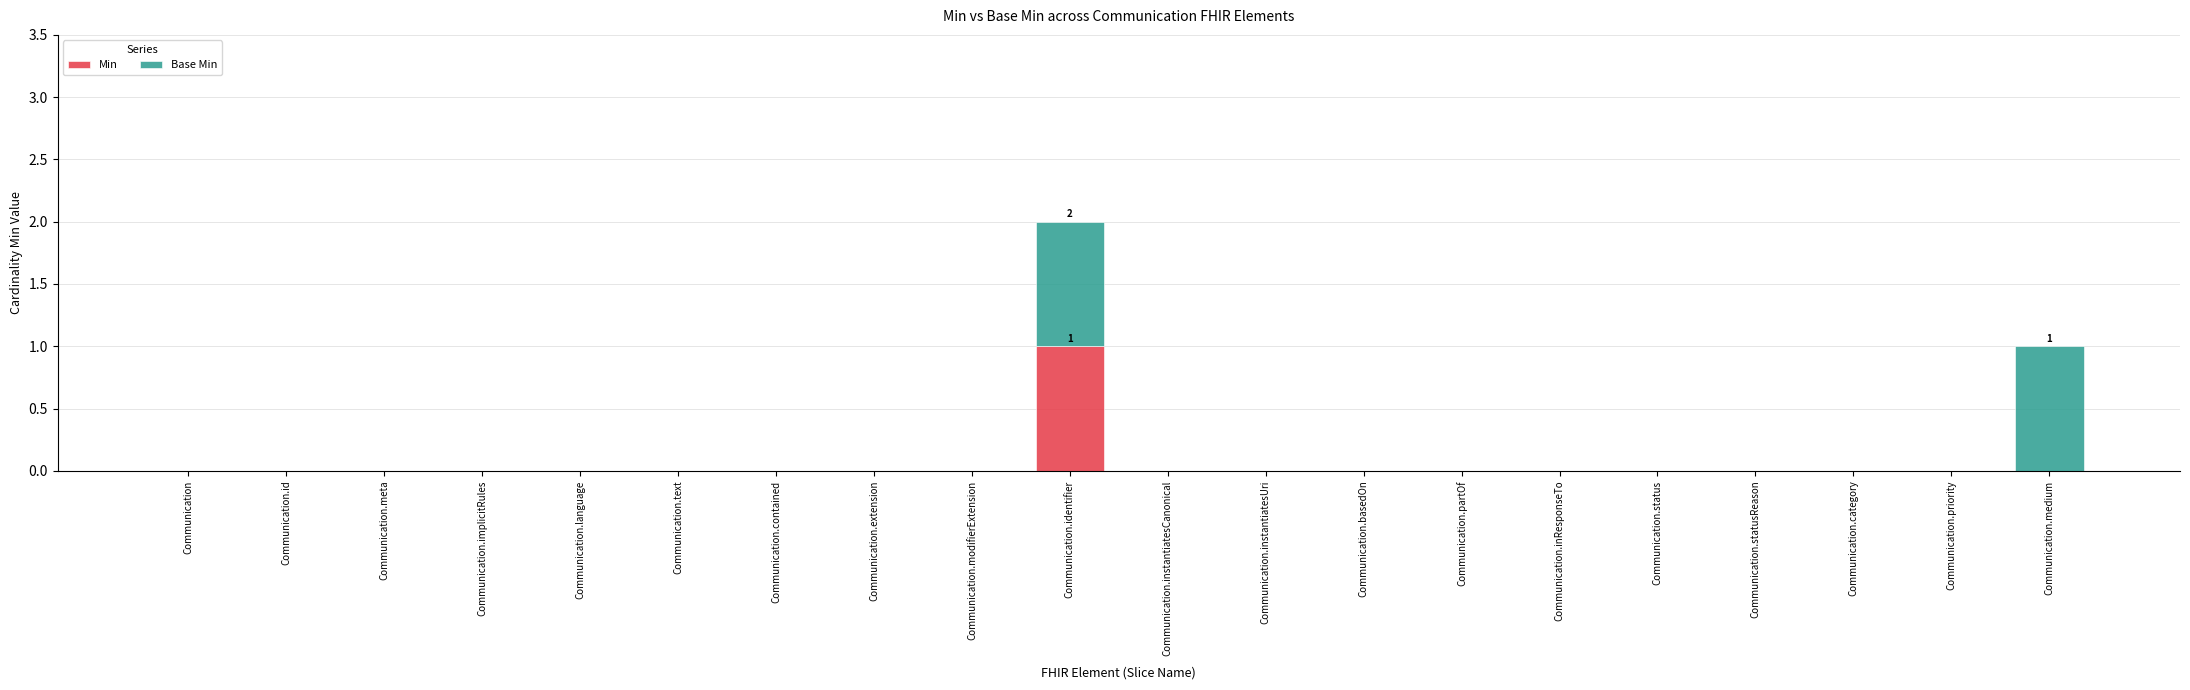

At which category is the sum across all series the highest?

Communication.identifier